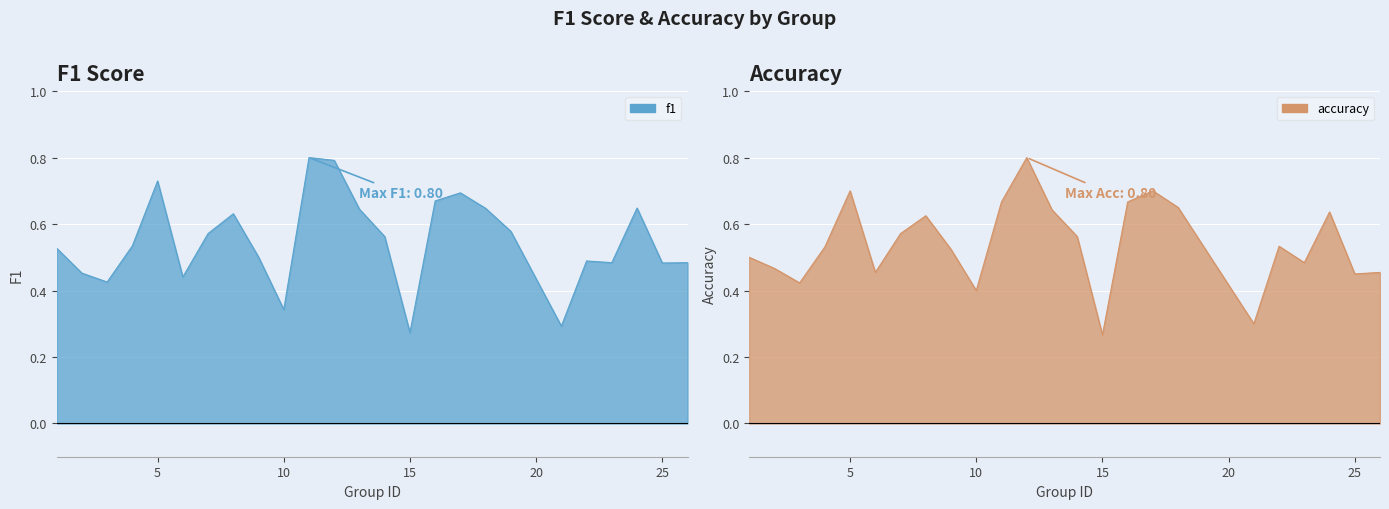

What is the difference between the second highest and second lowest values in the f1 series?

0.5